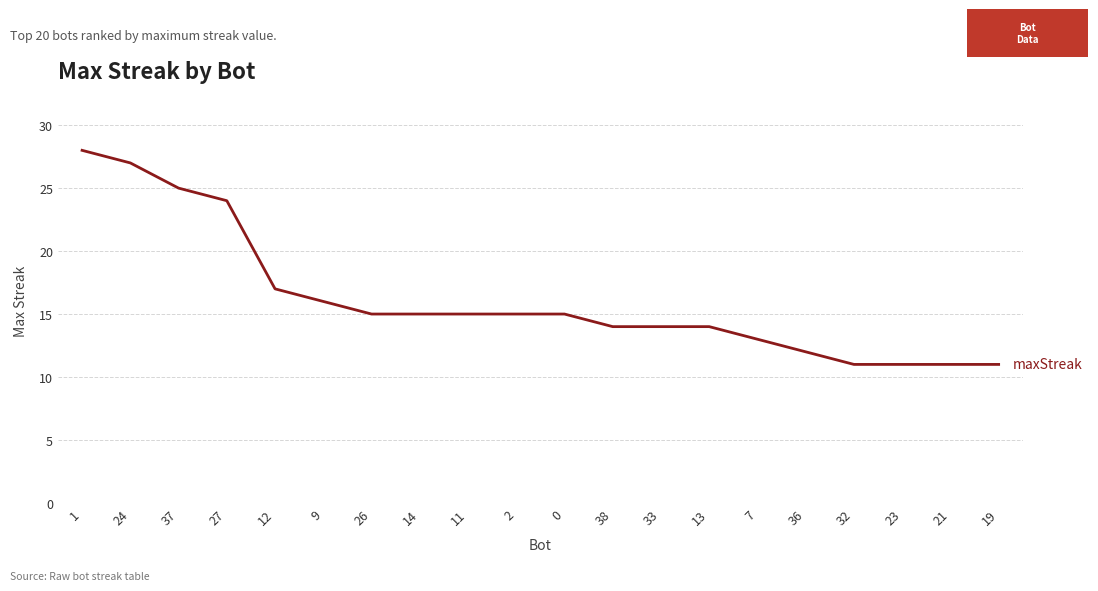

The chart shows a value of 14 at 33. True or false?

True